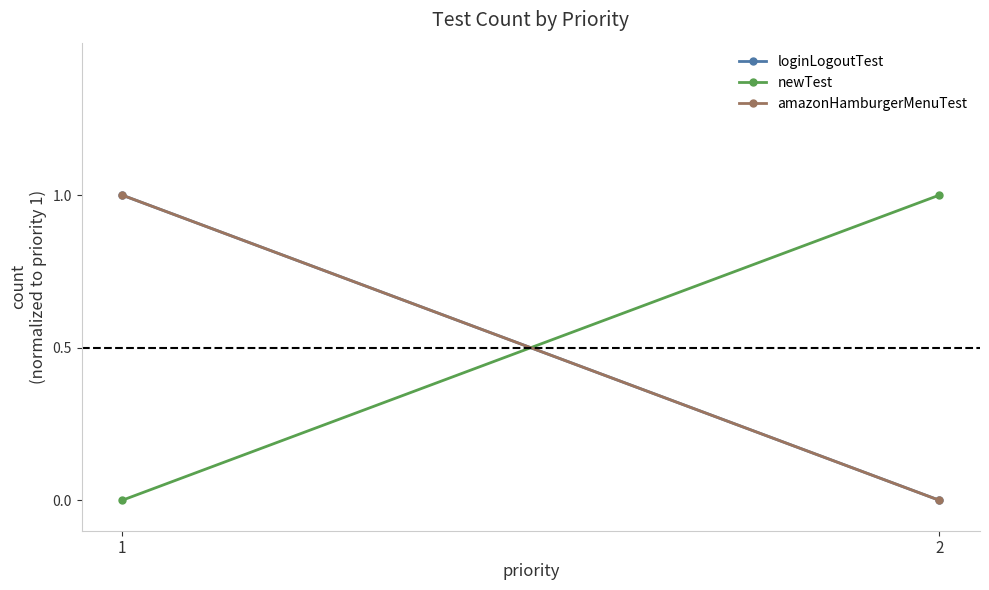

What is the value of the amazonHamburgerMenuTest point at the 1st from the left?

1